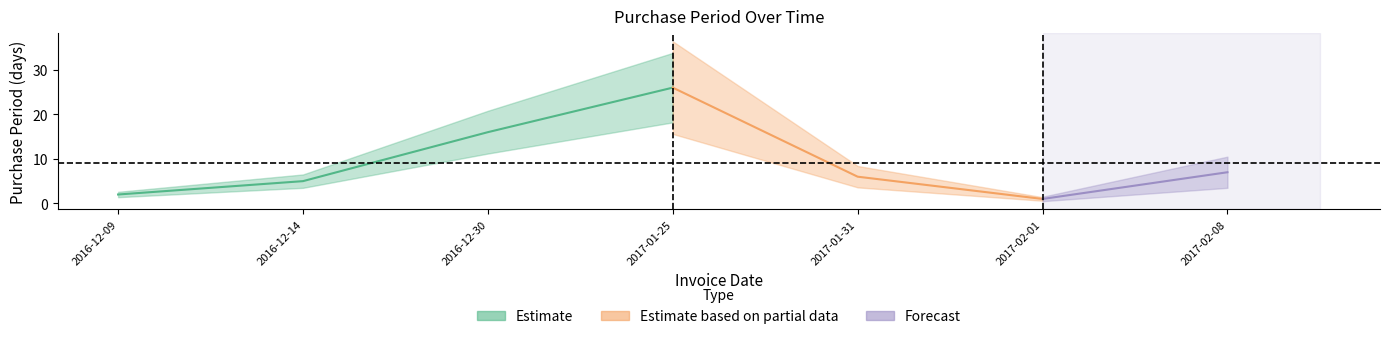

Where does the data first go above 6?

2016-12-30